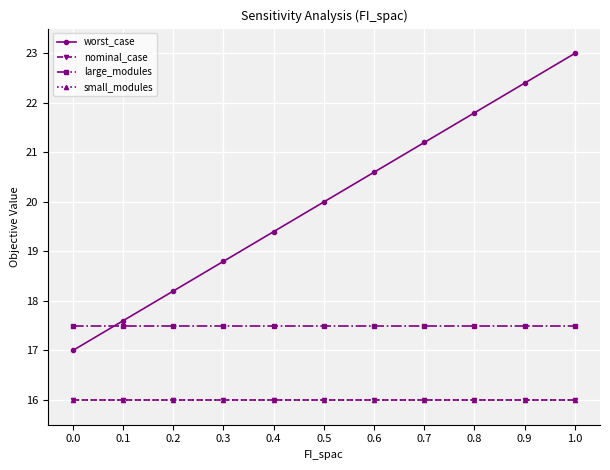

How many lines are shown in the chart?

4